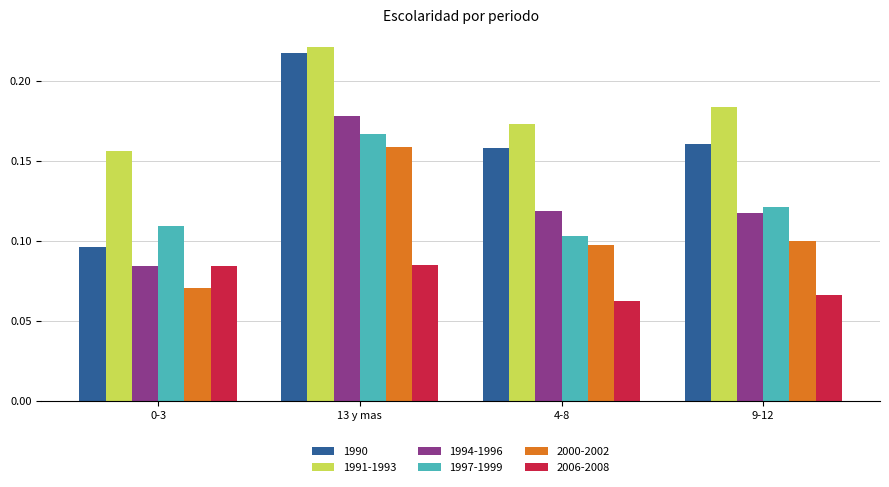

Between 13 y mas and 4-8, which series saw the biggest shift?

1997-1999